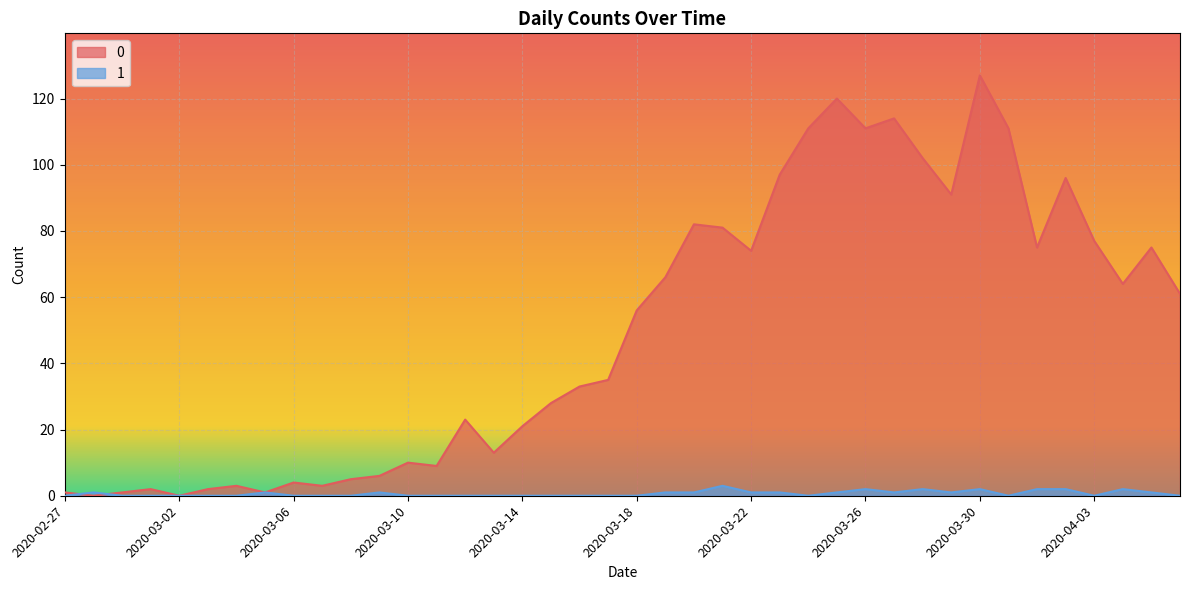

What is the difference between the maximum and minimum values in the 1 series?

3